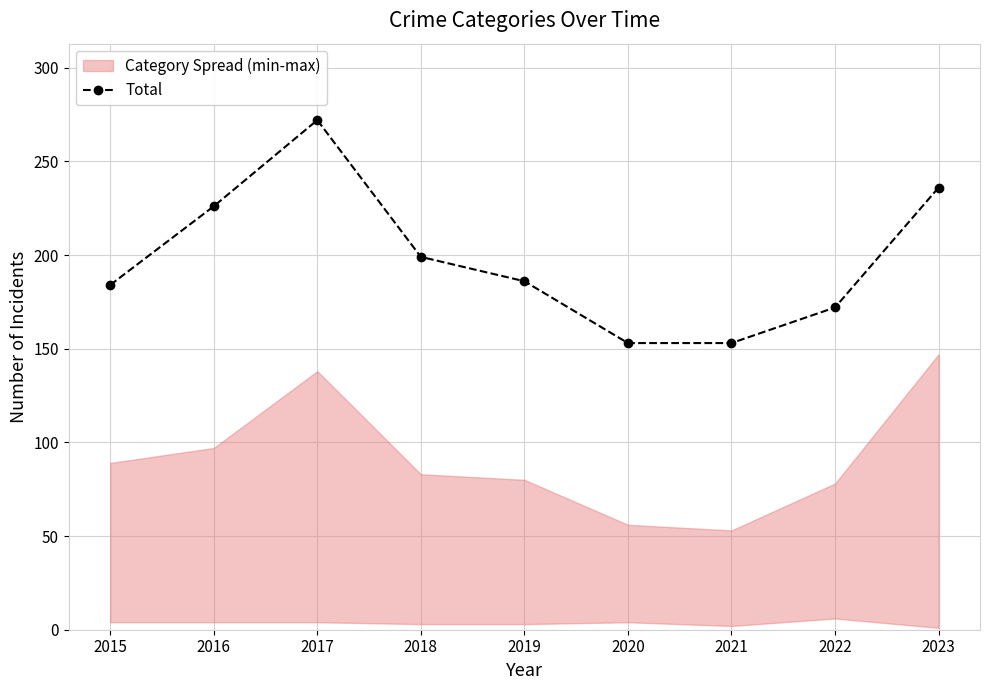

What is the ratio of the value at 2015 to the value at 2020?

1.2